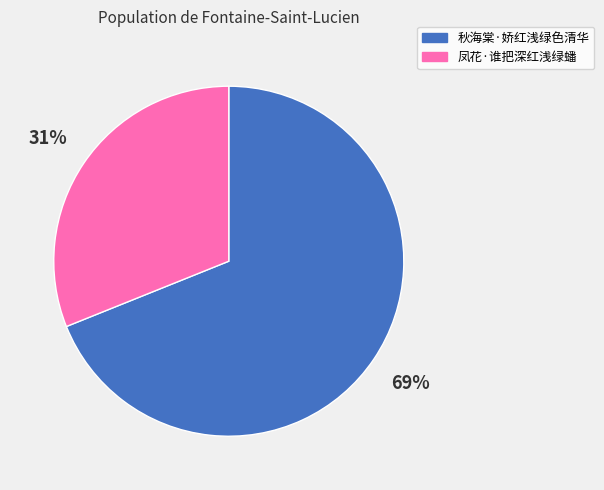

Does 凤花·谁把深红浅绿蟠 represent more than half of the total?

No